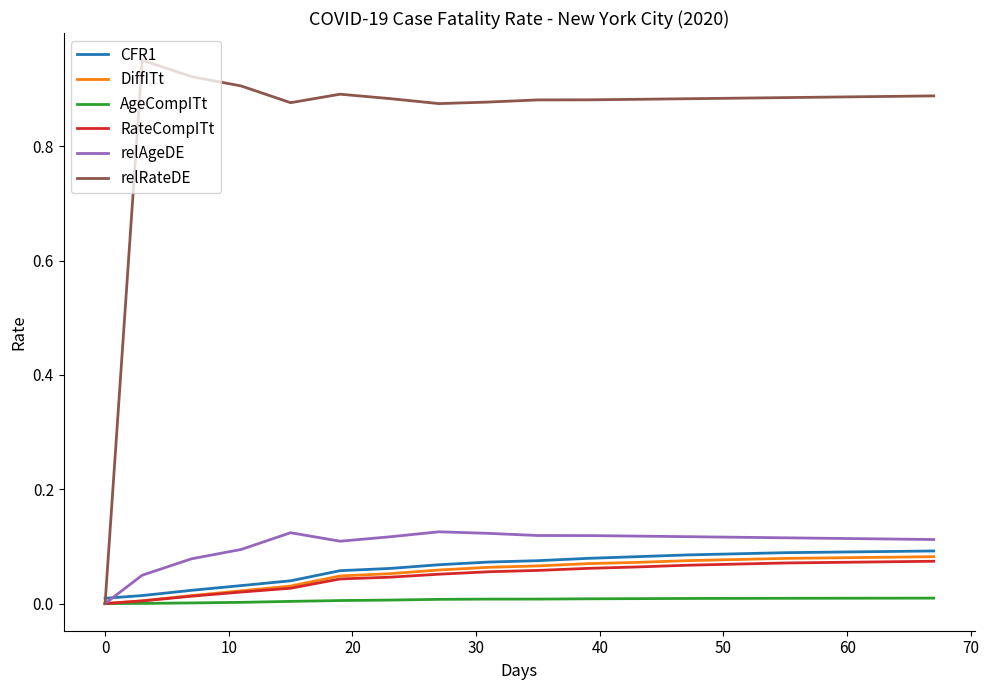

How many intersections are there between CFR1 and relRateDE?

1